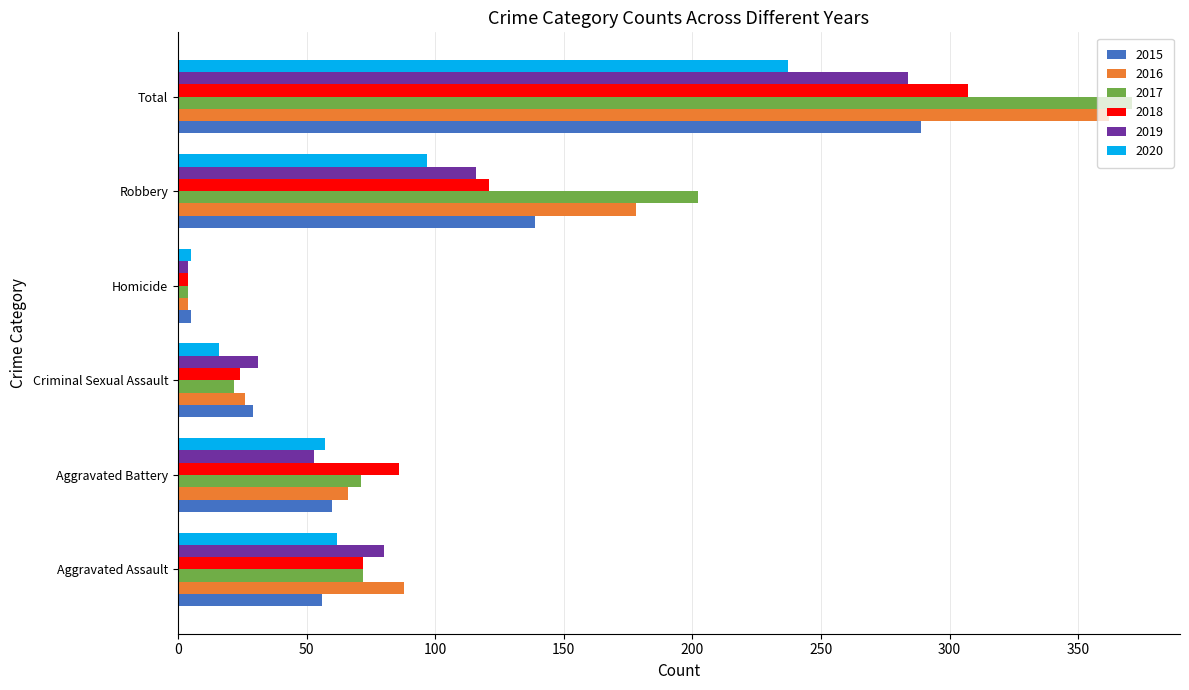

What is the difference between the highest and lowest values at Aggravated Assault?

32